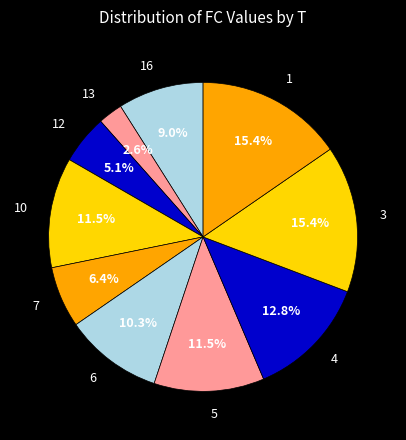

Is there any slice that represents more than half of the pie?

No